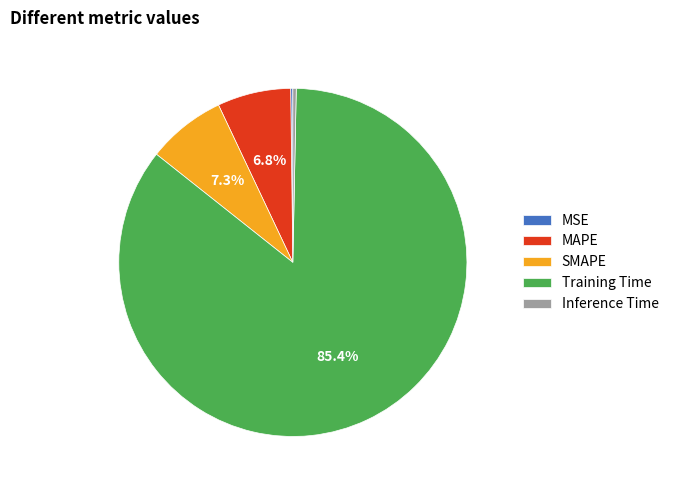

Which category has the biggest portion of the pie?

Training Time